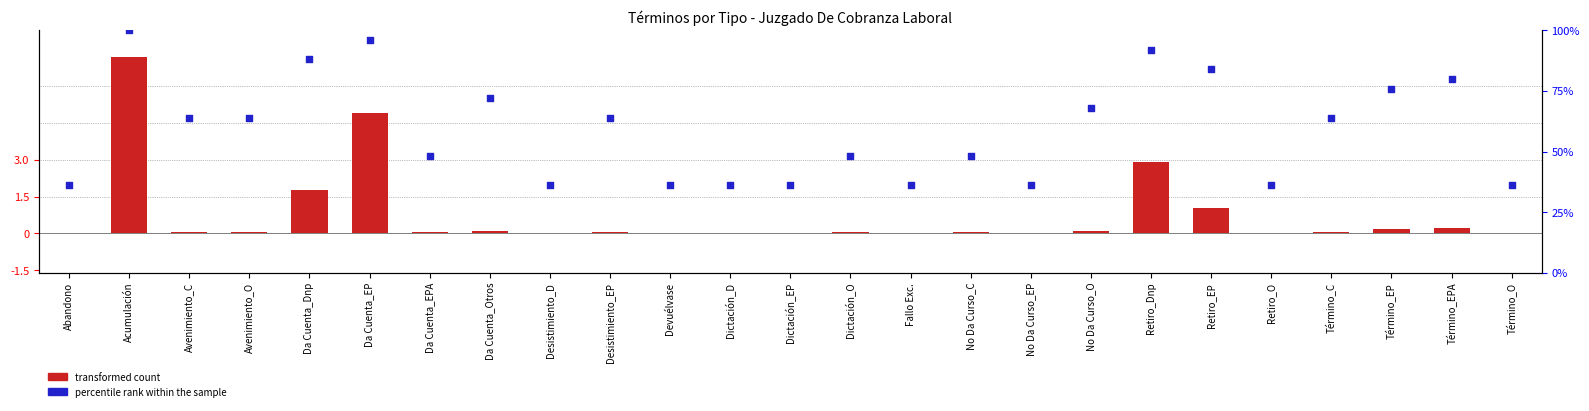

Which series contains the lowest Y value?

transformed count